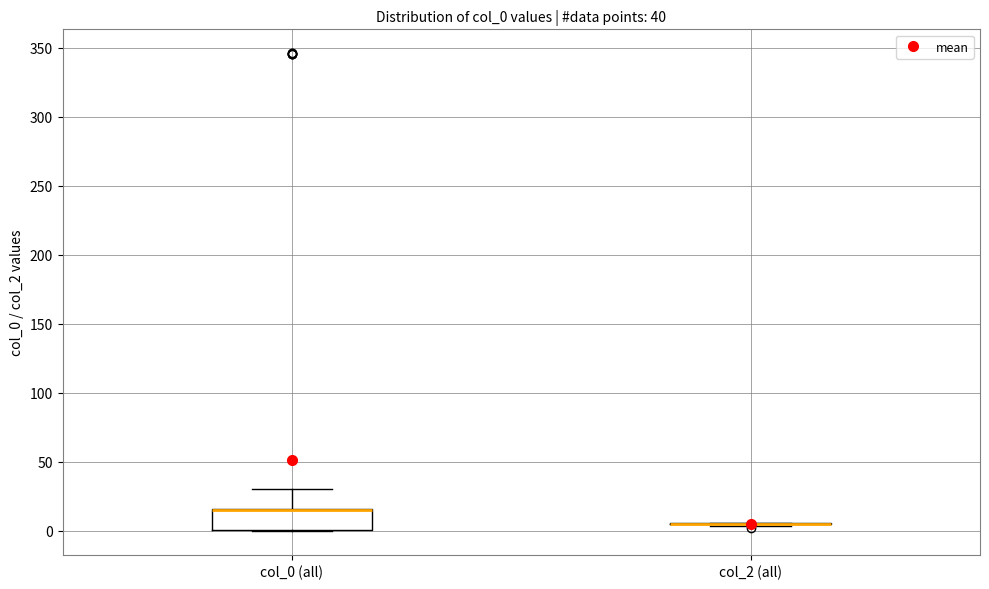

Comparing the boxes themselves (not the whiskers), which one is the tallest?

col_0 (all)